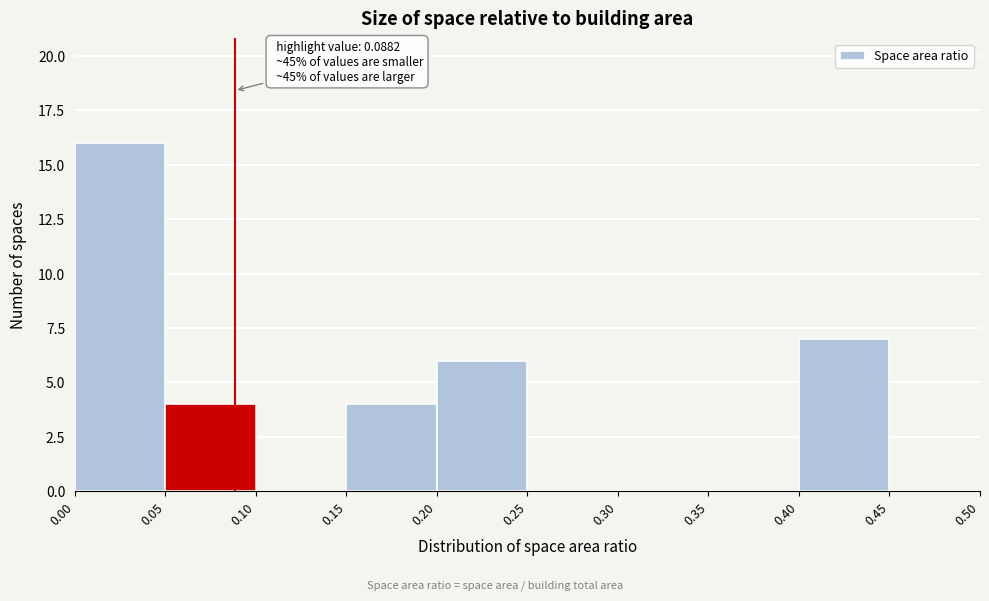

Which range on the x-axis has the tallest bar?

0.00 to 0.05